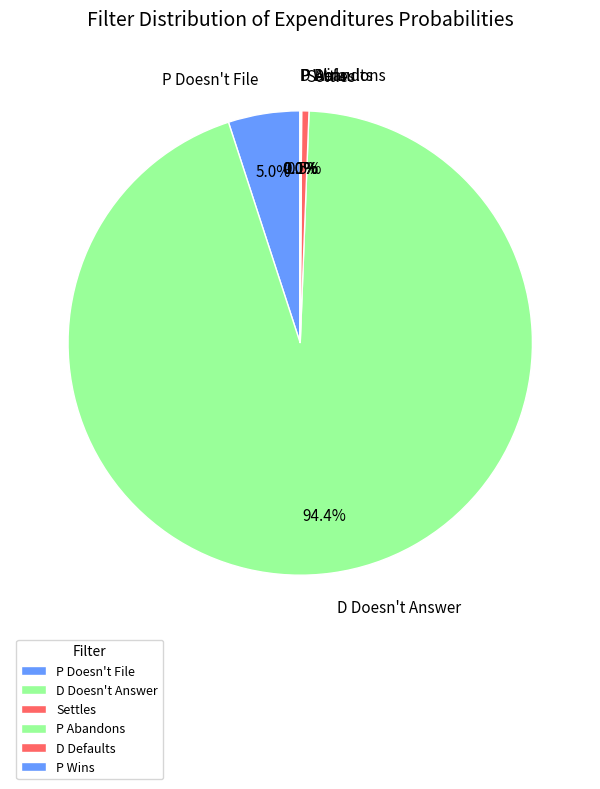

Is the sum of Settles and P Doesn't File greater than half?

No